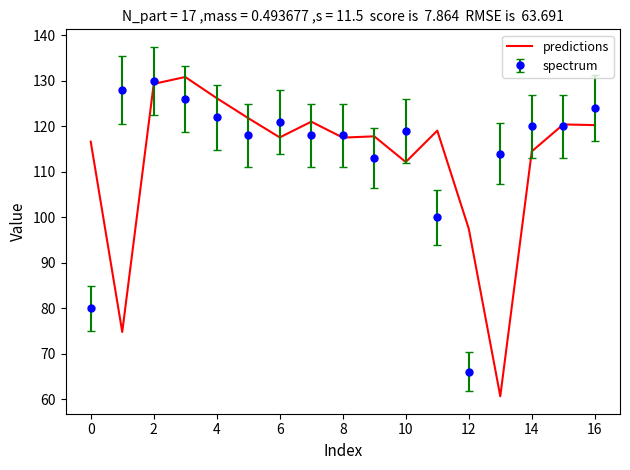

Which series has the widest spread of values?

predictions